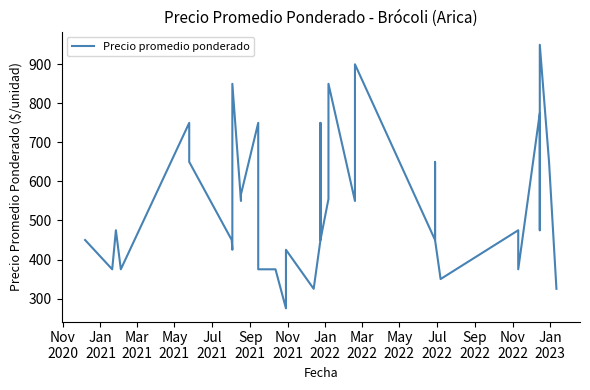

The value at Jul
2021 is 109. True or false?

False